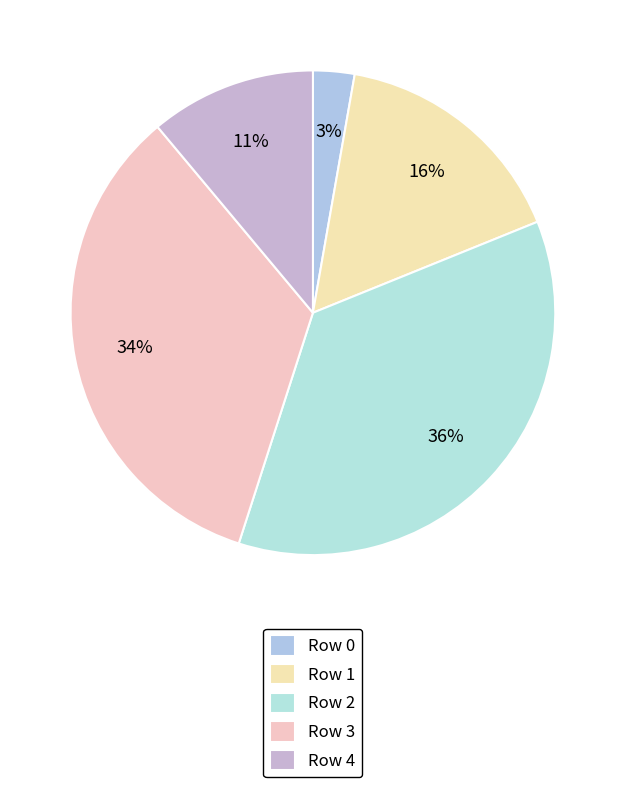

Which slice is the largest?

Row 2